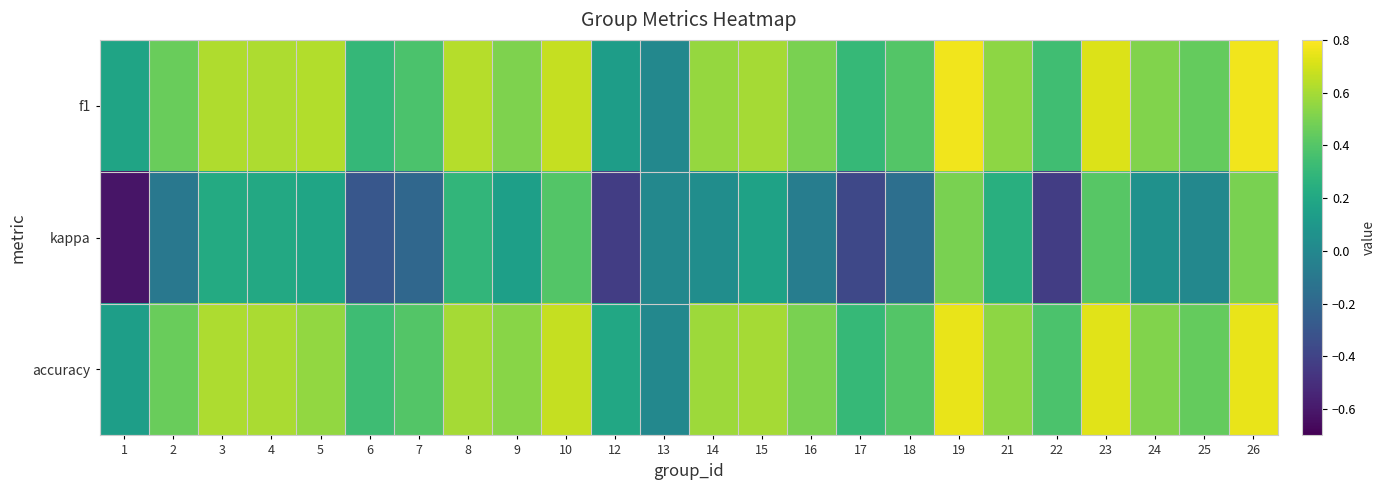

How many distinct data groups are displayed?

3